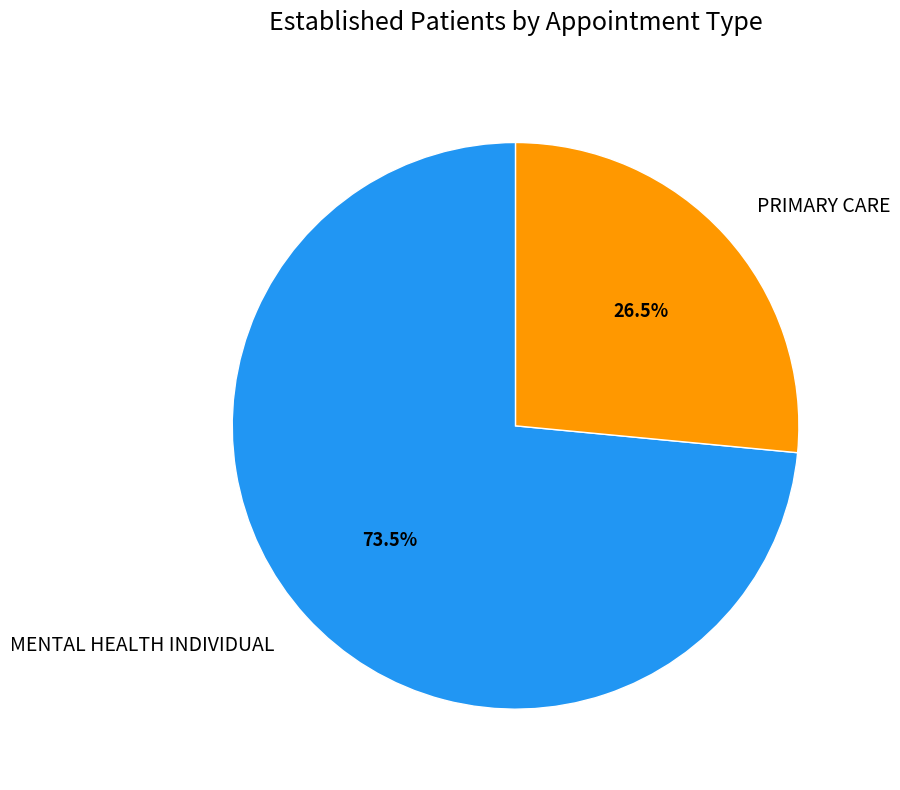

What percentage is NOT represented by PRIMARY CARE?

73.5%